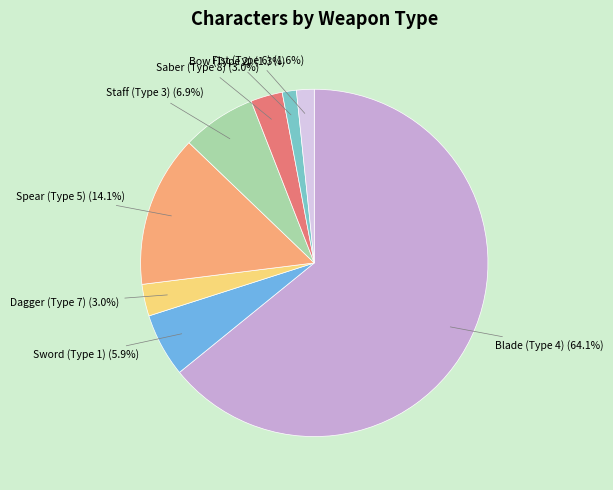

Between Fist (Type 6) (1.6%) and Blade (Type 4) (64.1%), which is larger?

Blade (Type 4) (64.1%)